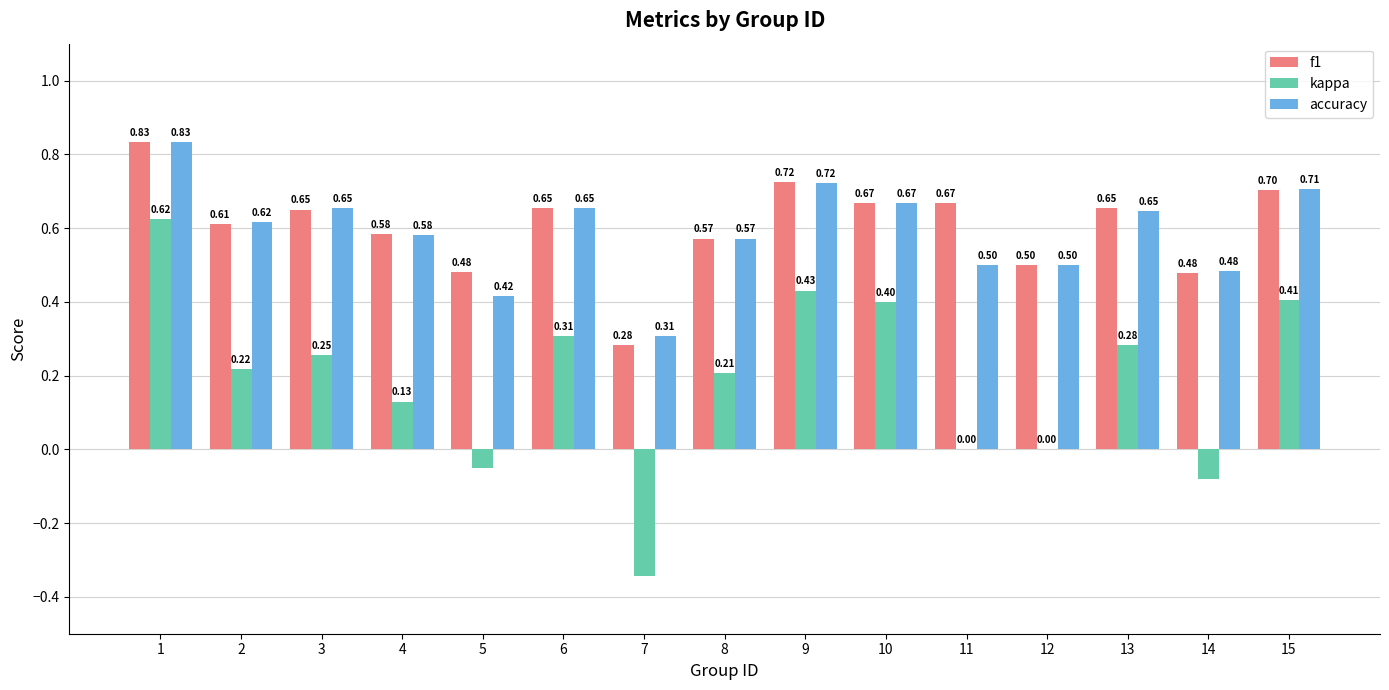

True or false: kappa has a value of 0.1 at 15.

False